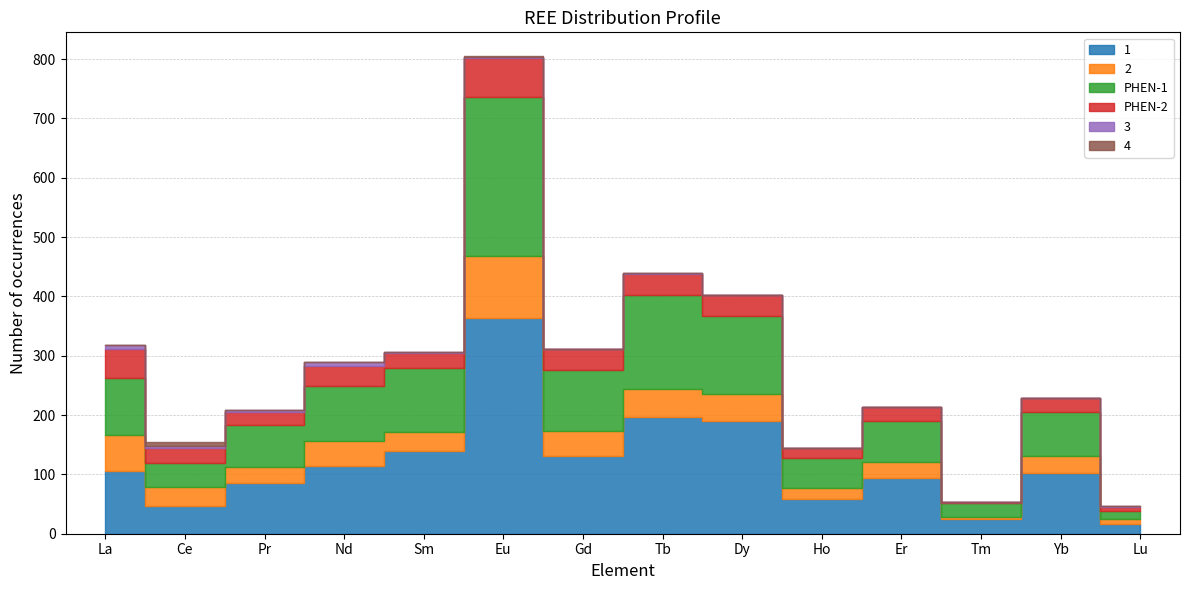

The value of PHEN-2 at Sm is 25. True or false?

True